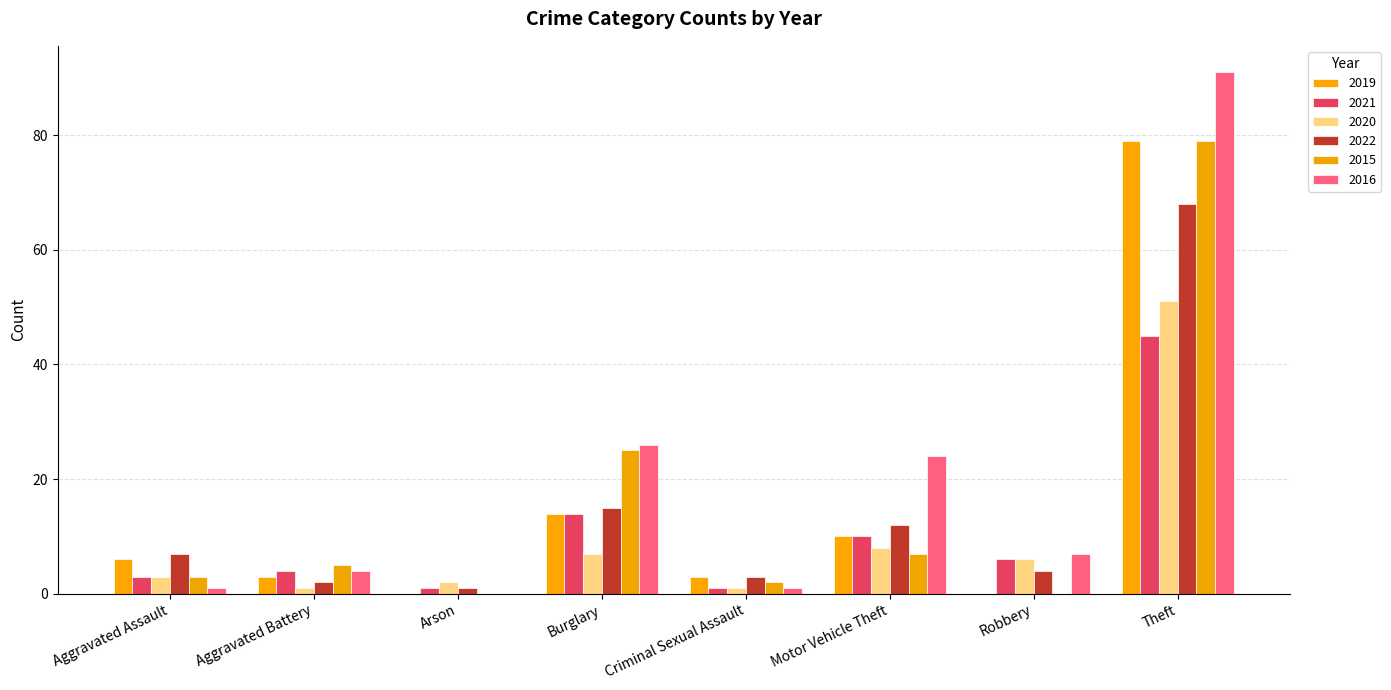

The 2021 series shows 1 at Arson. True or false?

True